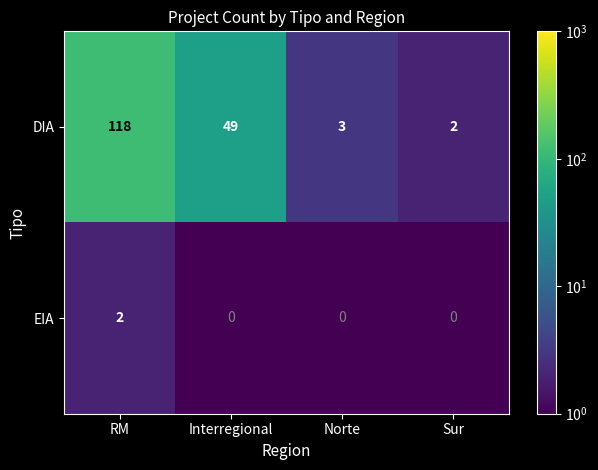

Rank the series by their average value, from lowest to highest.

EIA, DIA